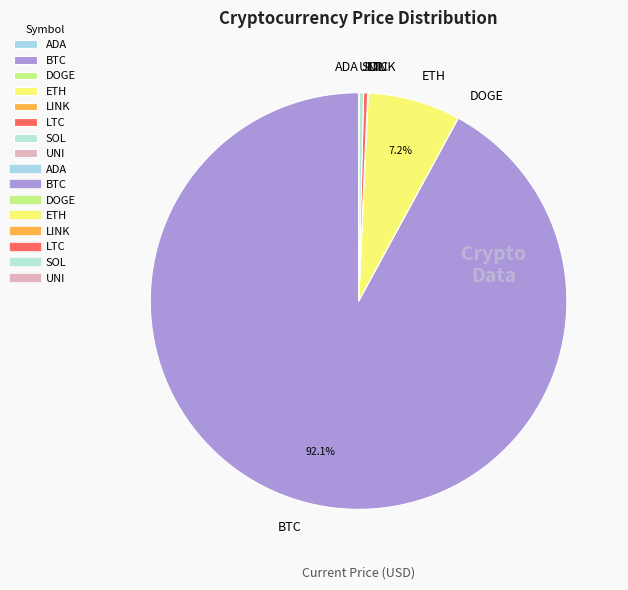

What is the largest slice in the pie chart?

BTC